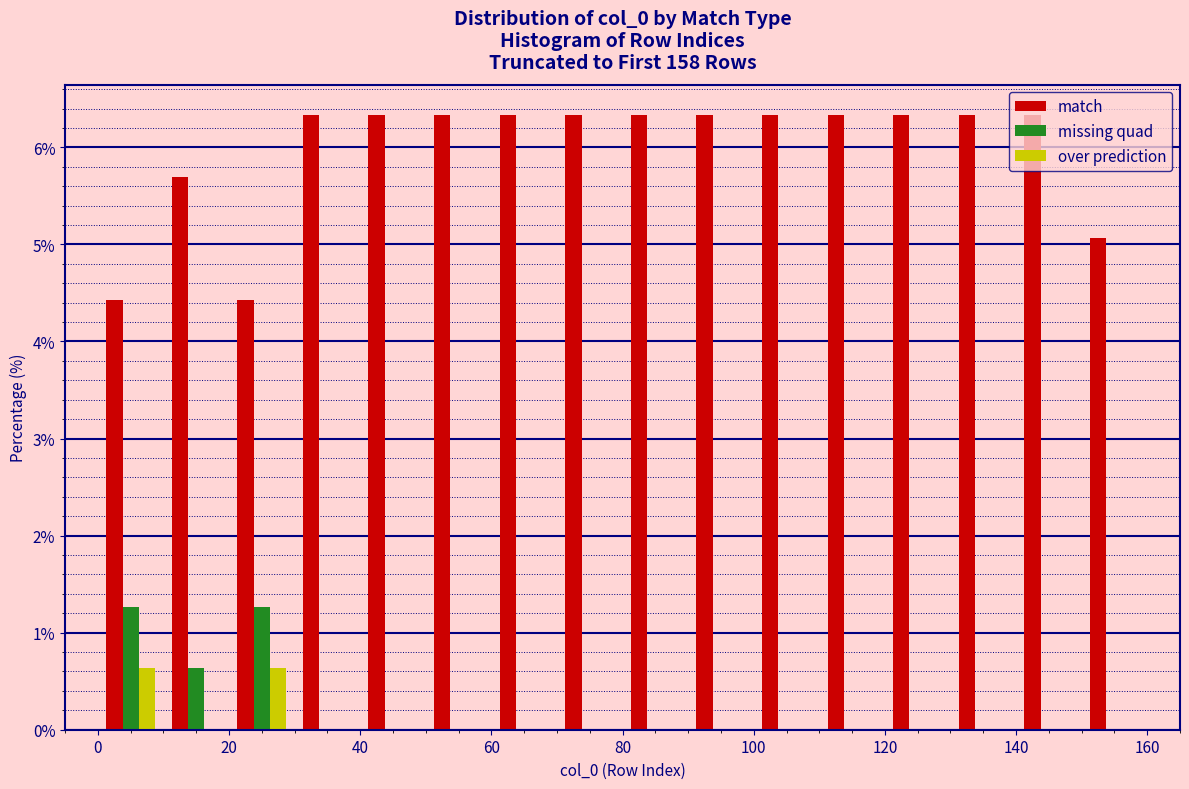

Reading left to right, list every range on the x-axis with the height of the bar of each series over it. The values are not printed on the chart, so give them approximately, as read against the axis.

0 to 10: match=4.4	missing quad=1.3	over prediction=0.6
10 to 20: match=5.7	missing quad=0.6	over prediction=0
20 to 30: match=4.4	missing quad=1.3	over prediction=0.6
30 to 40: match=6.3	missing quad=0	over prediction=0
40 to 50: match=6.3	missing quad=0	over prediction=0
50 to 60: match=6.3	missing quad=0	over prediction=0
60 to 70: match=6.3	missing quad=0	over prediction=0
70 to 80: match=6.3	missing quad=0	over prediction=0
80 to 90: match=6.3	missing quad=0	over prediction=0
90 to 100: match=6.3	missing quad=0	over prediction=0
100 to 110: match=6.3	missing quad=0	over prediction=0
110 to 120: match=6.3	missing quad=0	over prediction=0
120 to 130: match=6.3	missing quad=0	over prediction=0
130 to 140: match=6.3	missing quad=0	over prediction=0
140 to 150: match=6.3	missing quad=0	over prediction=0
150 to 160: match=5.1	missing quad=0	over prediction=0